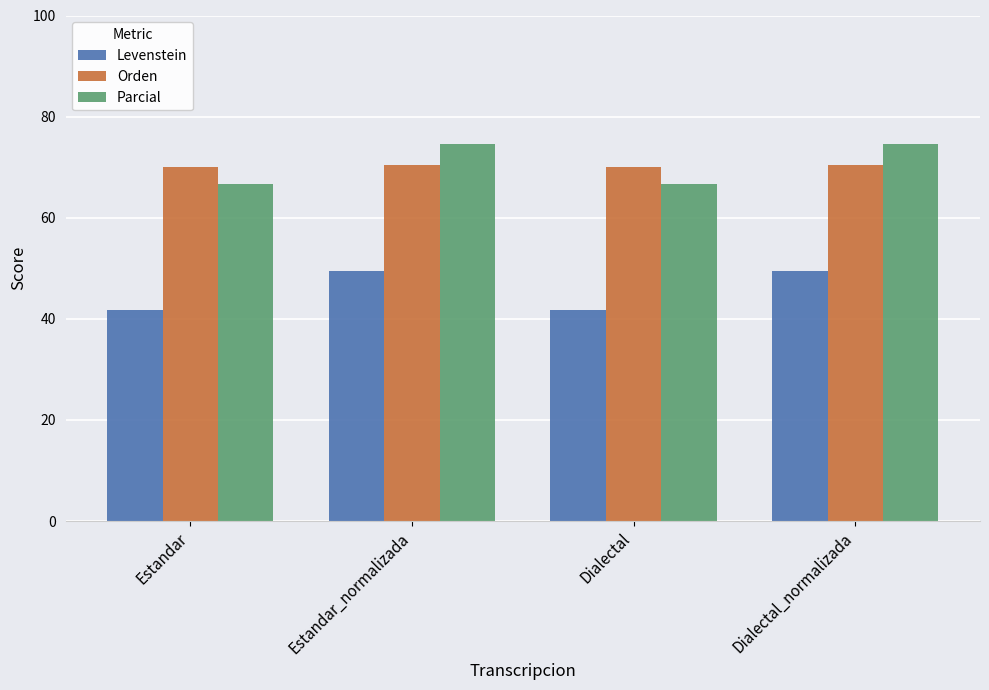

How many bars are there in total?

12